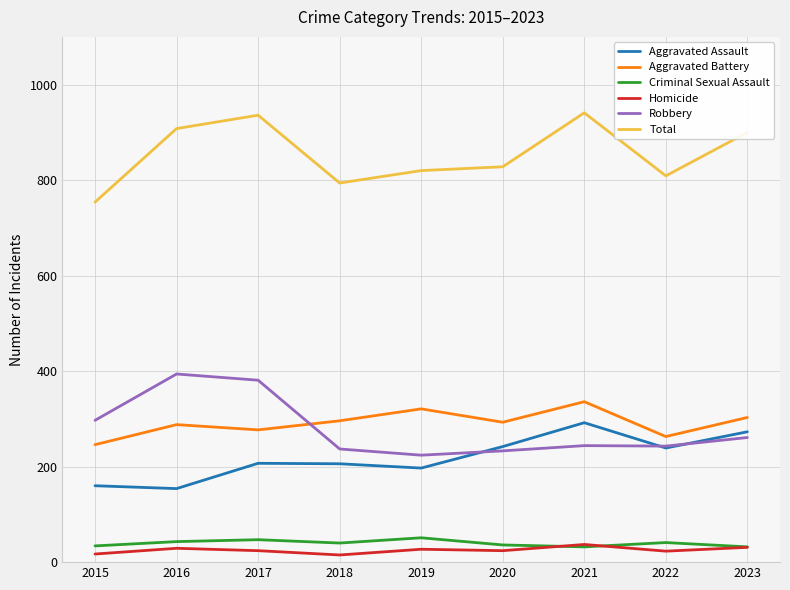

How many series are shown in this chart?

6